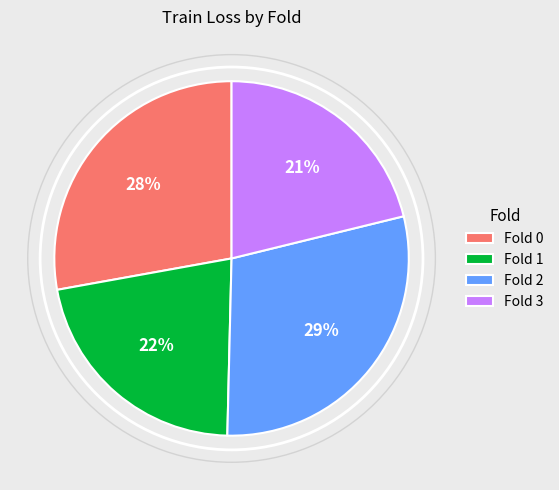

The Fold 0 slice represents 28% of the pie. True or false?

True